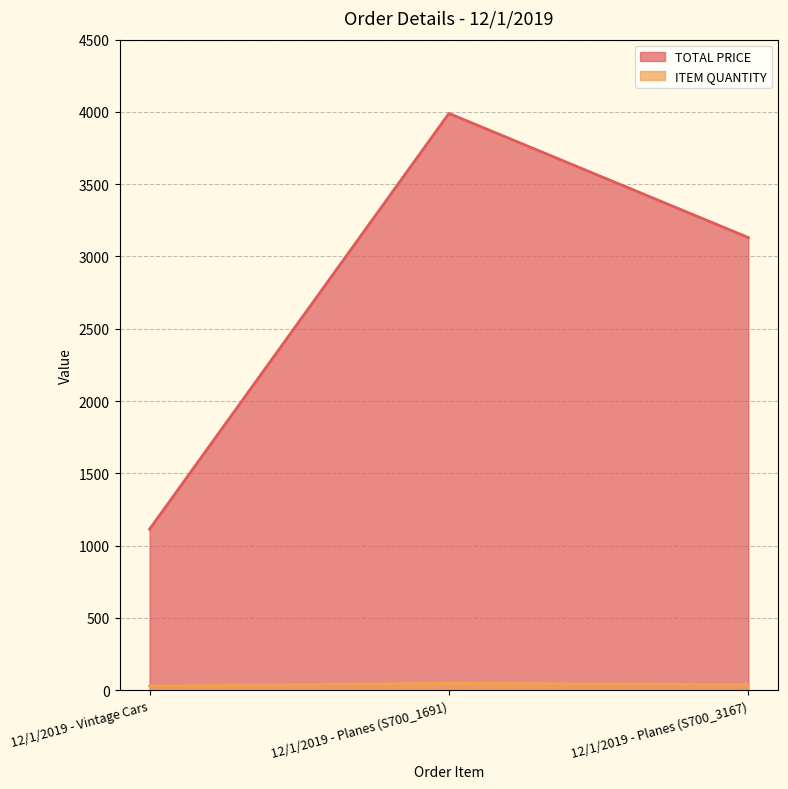

Which category has the highest value across all series?

12/1/2019 - Planes (S700_1691)